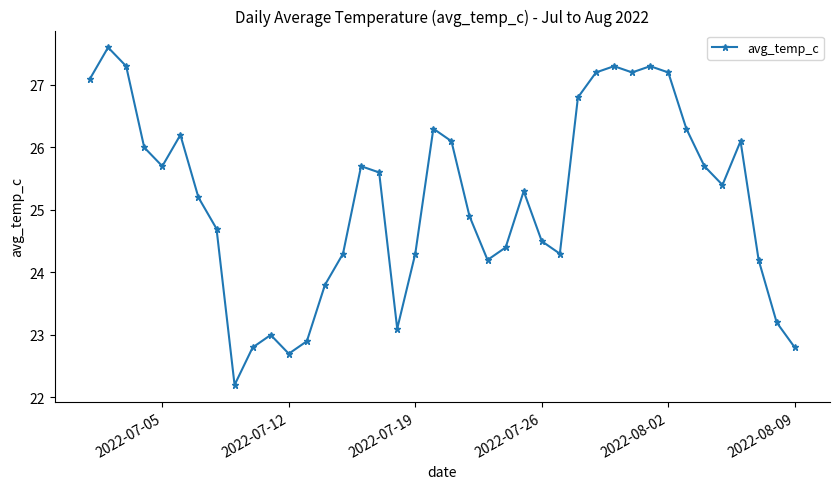

What is the maximum value shown in the chart?

27.6